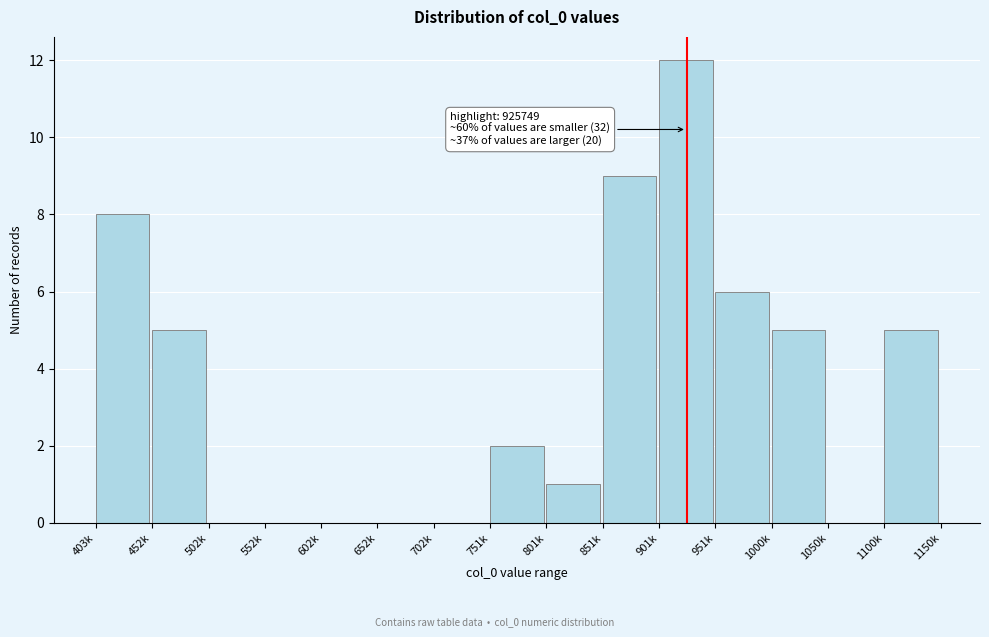

Reading right to left, what are all the values shown in this chart?

1100k=5	1050k=0	1000k=5	951k=6	901k=12	851k=9	801k=1	751k=2	702k=0	652k=0	602k=0	552k=0	502k=0	452k=5	403k=8